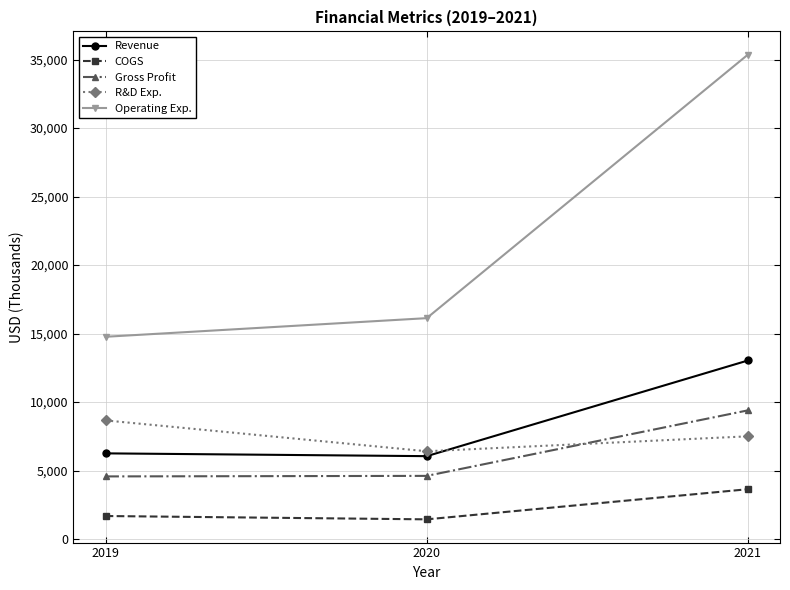

Which series has the widest spread of values?

Operating Exp.